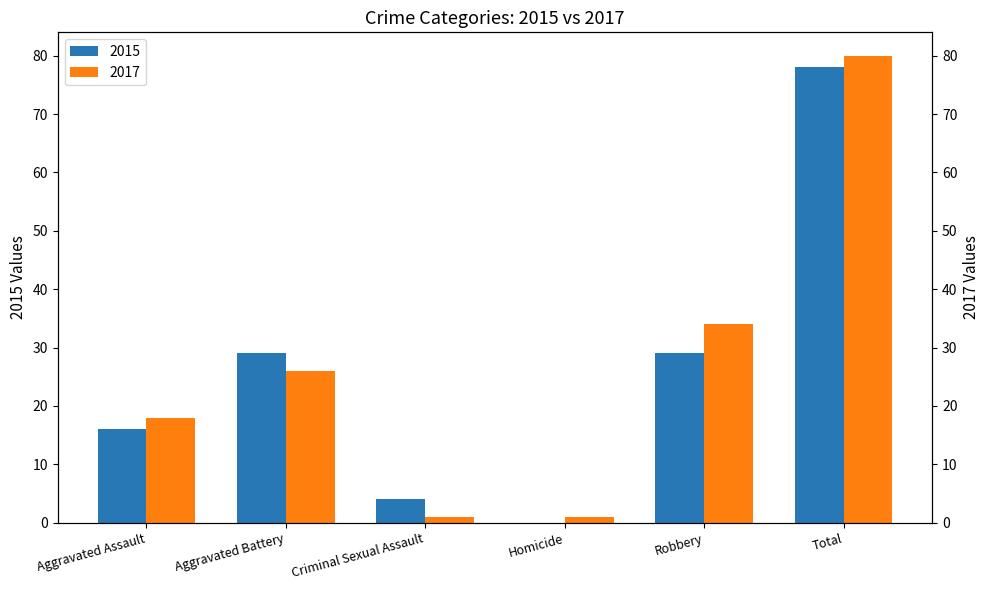

At which category is the sum across all series the highest?

Total